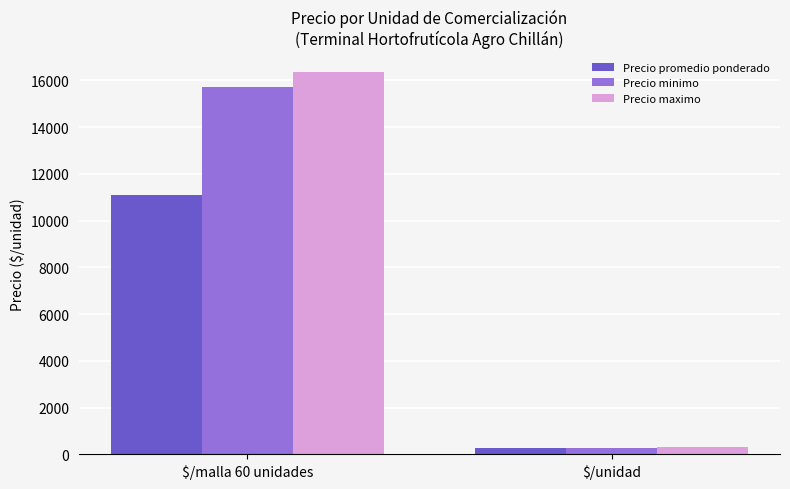

Count the Precio promedio ponderado values in the range 286 to 11117.

2